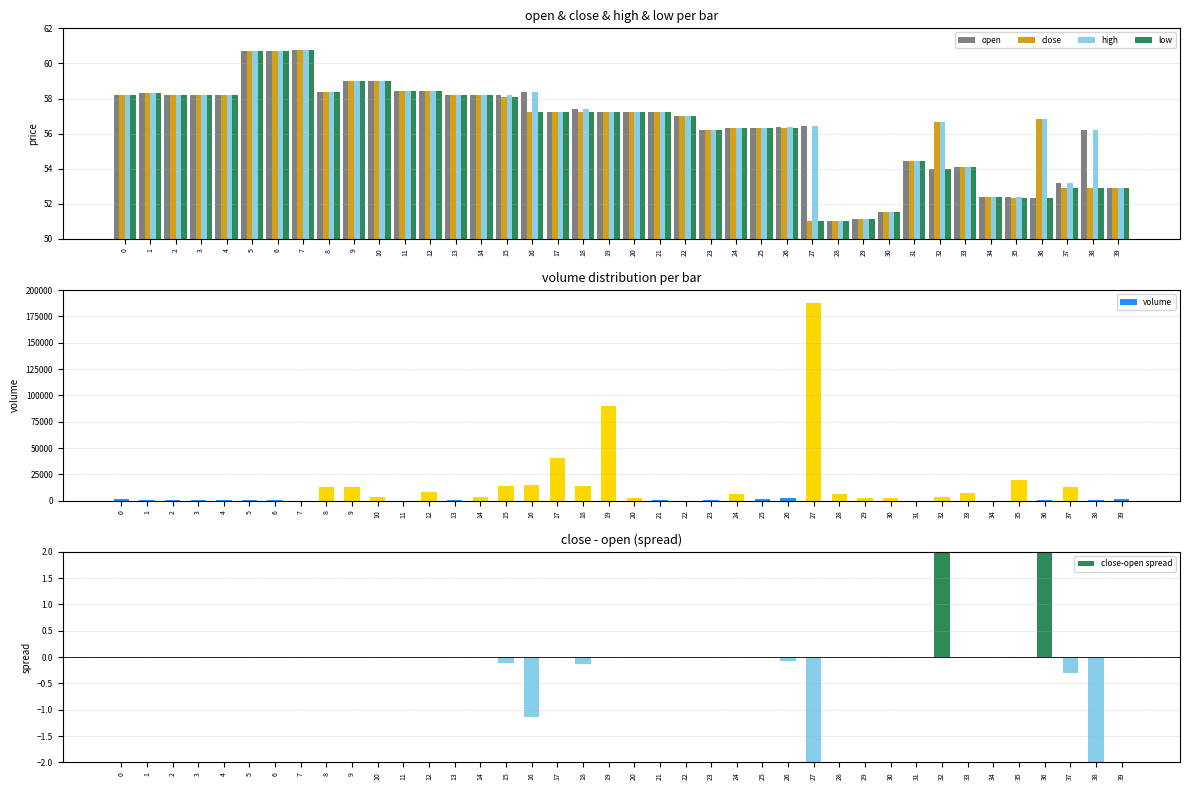

Reading left to right, what are all the values shown in this chart?

open: 58.2	58.3	58.2	58.2	58.2	60.7	60.7	60.8	58.4	59.0	59.0	58.4	58.4	58.2	58.2	58.2	58.4	57.3	57.4	57.3	57.3	57.2	57.0	56.2	56.3	56.3	56.4	56.4	51.0	51.2	51.5	54.5	54.0	54.1	52.4	52.4	52.4	53.2	56.2	52.9
close: 58.2	58.3	58.2	58.2	58.2	60.7	60.7	60.8	58.4	59.0	59.0	58.4	58.4	58.2	58.2	58.1	57.3	57.3	57.3	57.3	57.3	57.2	57.0	56.2	56.3	56.3	56.3	51.0	51.0	51.2	51.5	54.5	56.7	54.1	52.4	52.4	56.8	52.9	52.9	52.9
high: 58.2	58.3	58.2	58.2	58.2	60.7	60.7	60.8	58.4	59.0	59.0	58.4	58.4	58.2	58.2	58.2	58.4	57.3	57.4	57.3	57.3	57.2	57.0	56.2	56.3	56.3	56.4	56.4	51.0	51.2	51.5	54.5	56.7	54.1	52.4	52.4	56.8	53.2	56.2	52.9
low: 58.2	58.3	58.2	58.2	58.2	60.7	60.7	60.8	58.4	59.0	59.0	58.4	58.4	58.2	58.2	58.1	57.3	57.3	57.3	57.3	57.3	57.2	57.0	56.2	56.3	56.3	56.3	51.0	51.0	51.2	51.5	54.5	54.0	54.1	52.4	52.4	52.4	52.9	52.9	52.9
volume: 1911.3	314.8	725.2	926.8	469.0	314.8	725.1	49.4	12535.6	13177.2	3306.6	45.2	8429.3	979.8	3546.1	14321.8	14388.6	40552.3	13491.8	90000.0	2727.7	177.2	9.0	496.0	6028.1	1399.0	2636.4	188047.6	5987.0	2823.4	2823.4	9.0	3004.4	7716.1	102.7	19506.2	517.6	13147.0	429.0	2024.4
close-open spread: 0.0	0.0	0.0	0.0	0.0	0.0	0.0	0.0	0.0	0.0	0.0	0.0	0.0	0.0	0.0	-0.1	-1.1	0.0	-0.1	0.0	0.0	0.0	0.0	0.0	0.0	0.0	-0.1	-5.4	0.0	0.0	-0.0	0.0	2.7	0.0	0.0	-0.0	4.5	-0.3	-3.3	0.0